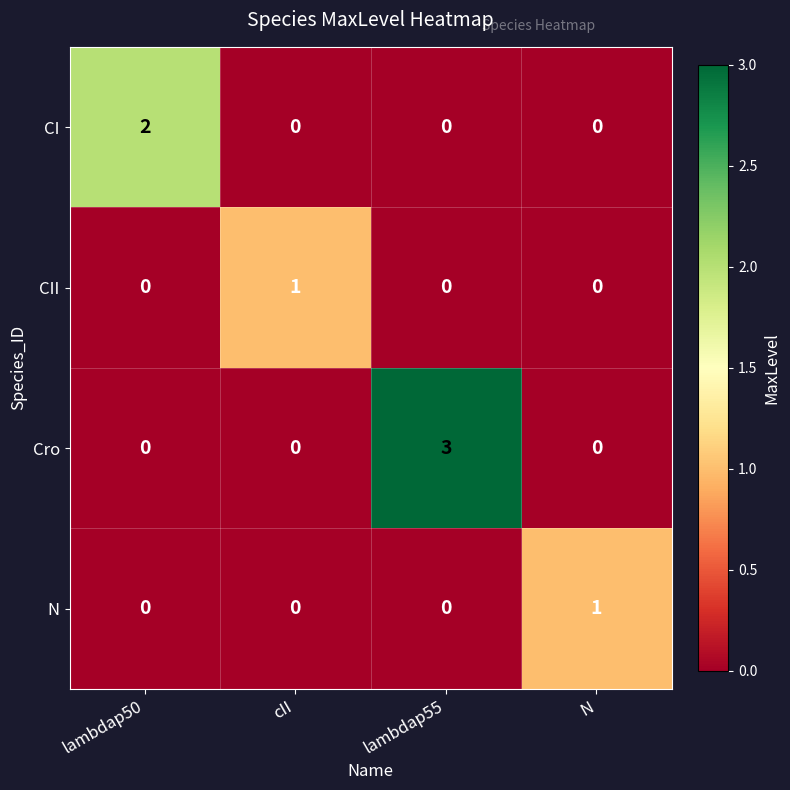

What is the difference between the maximum and minimum values in the Cro series?

3